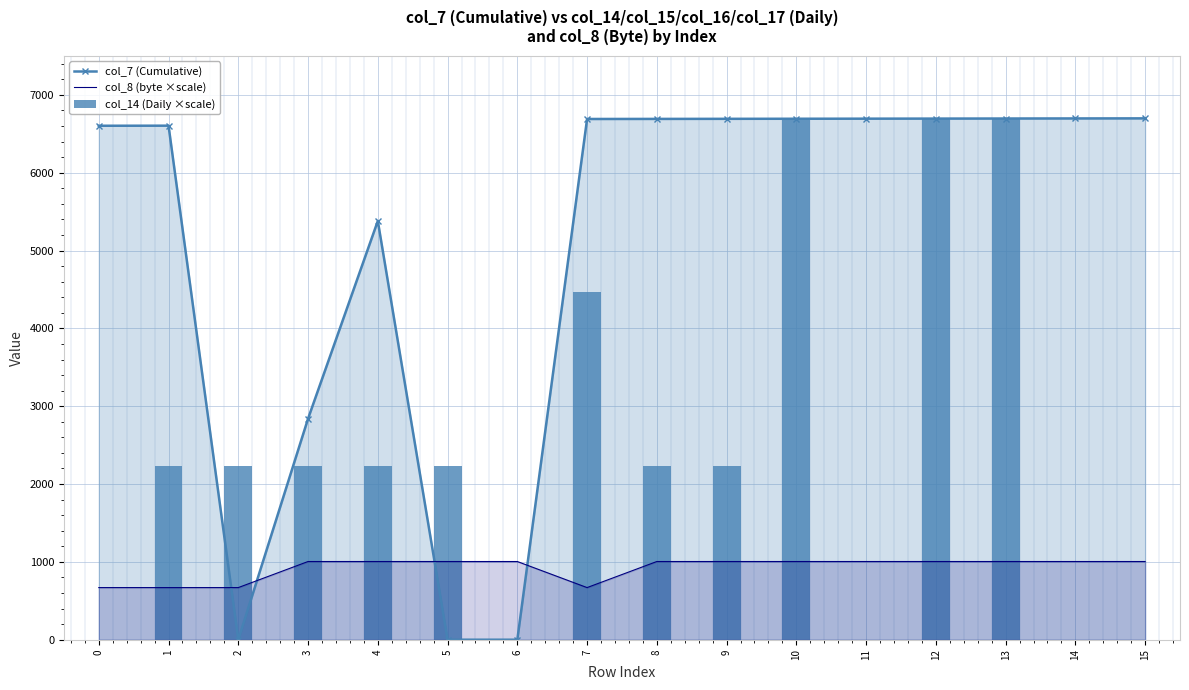

Reading left to right, list all the values displayed in this chart.

col_7 (Cumulative): 0=6603.0	1=6604.0	2=0.0	3=2840.0	4=5380.0	5=0.0	6=0.0	7=6690.0	8=6691.0	9=6692.0	10=6693.0	11=6694.0	12=6695.0	13=6696.0	14=6697.0	15=6698.0
col_8 (byte ×scale): 0=669.8	1=669.8	2=669.8	3=1004.7	4=1004.7	5=1004.7	6=1004.7	7=669.8	8=1004.7	9=1004.7	10=1004.7	11=1004.7	12=1004.7	13=1004.7	14=1004.7	15=1004.7
col_14 (Daily ×scale): 0=0.0	1=2232.7	2=2232.7	3=2232.7	4=2232.7	5=2232.7	6=0.0	7=4465.3	8=2232.7	9=2232.7	10=6698.0	11=0.0	12=6698.0	13=6698.0	14=0.0	15=0.0